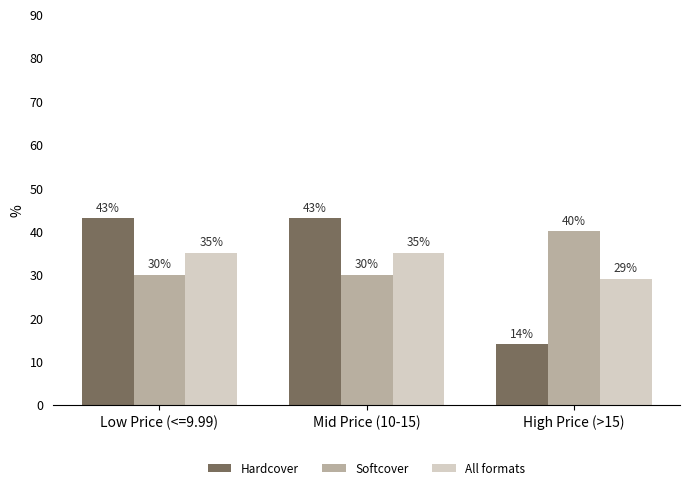

Is the value of All formats at Low Price (<=9.99) greater than the value of Softcover at Low Price (<=9.99)?

Yes